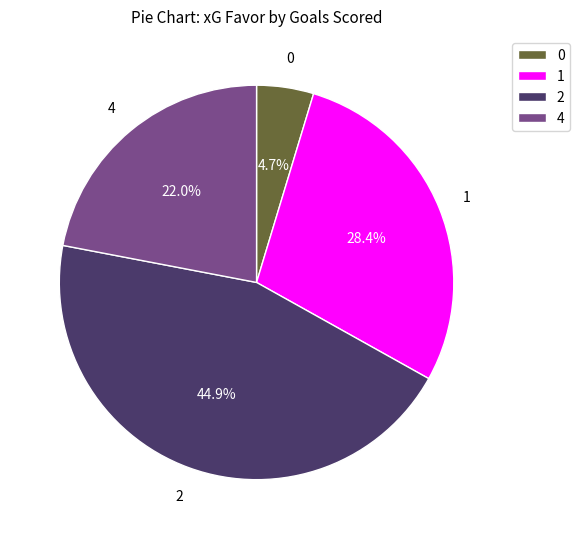

Is there any slice that represents more than half of the pie?

No